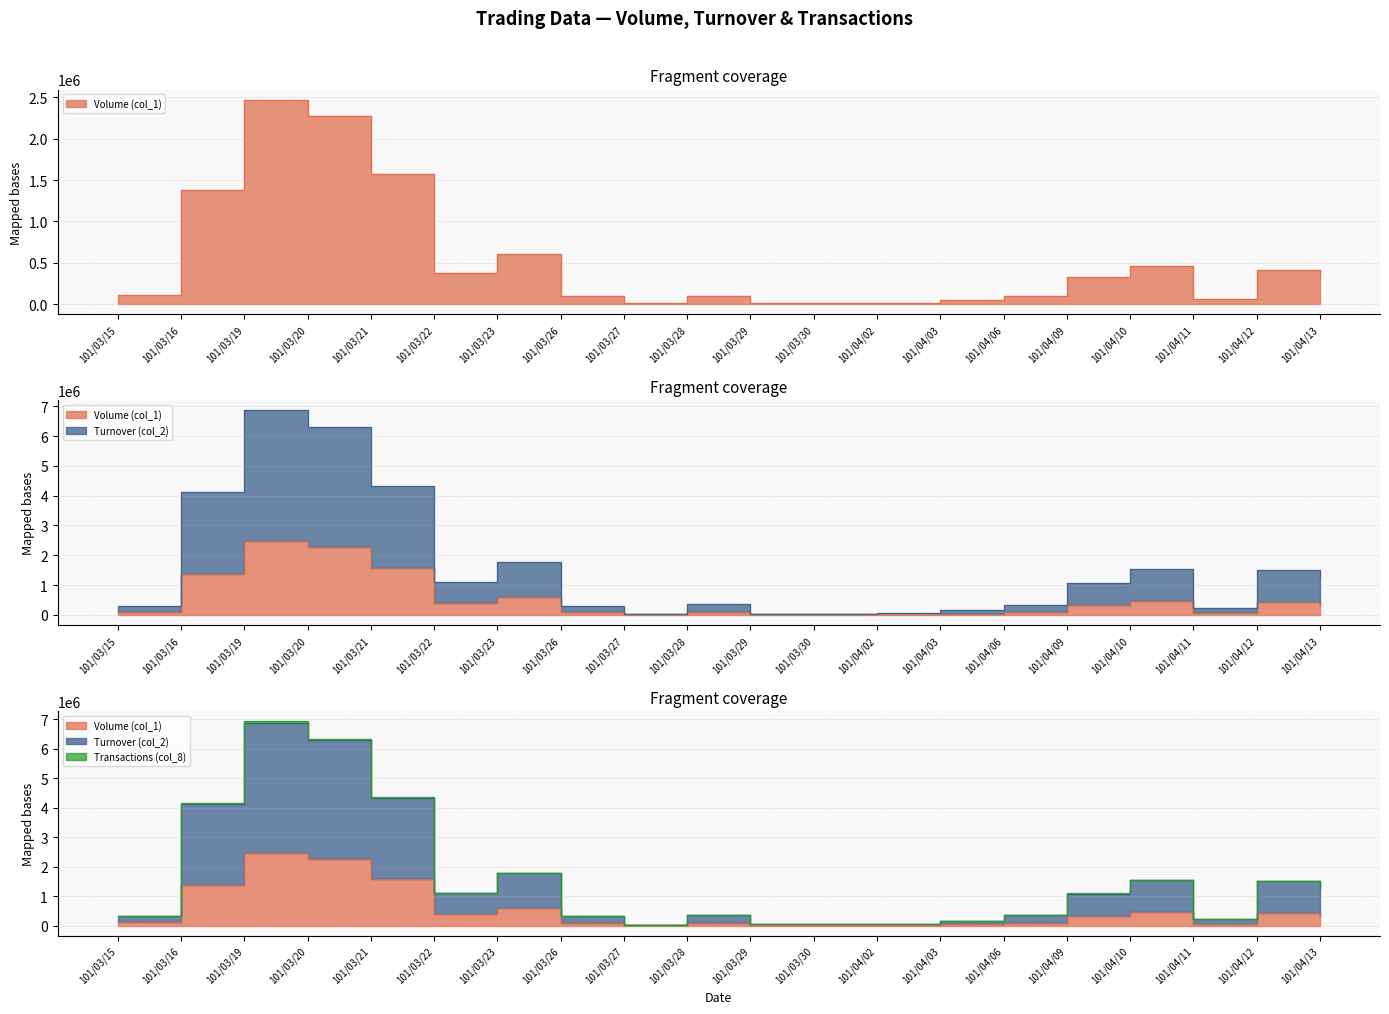

How many data points in Volume (col_1) are above 332000?

9